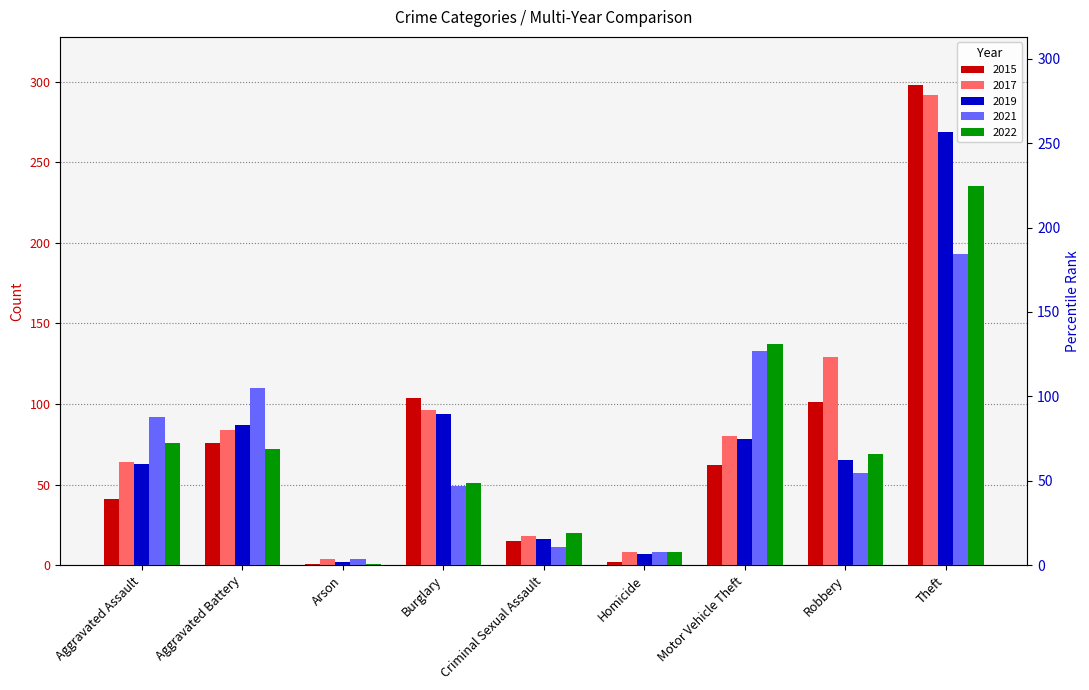

What is the value of the 2019 bar at the 5th from the left?

16